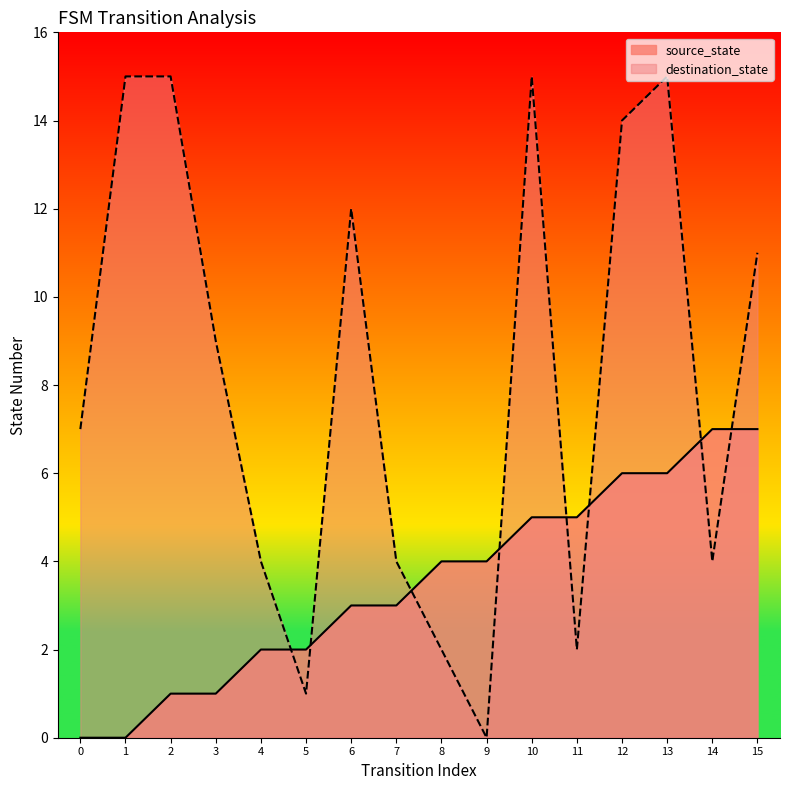

Is it true that source_state equals 4 at 1?

False